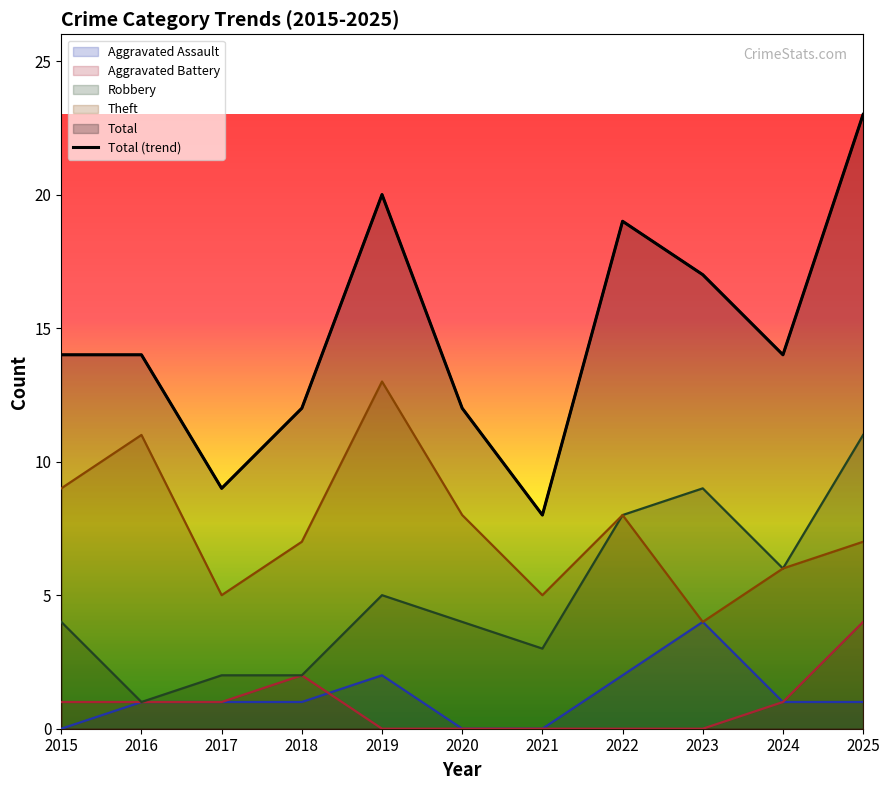

Reading left to right, what are all the values shown in this chart?

14	14	9	12	20	12	8	19	17	14	23